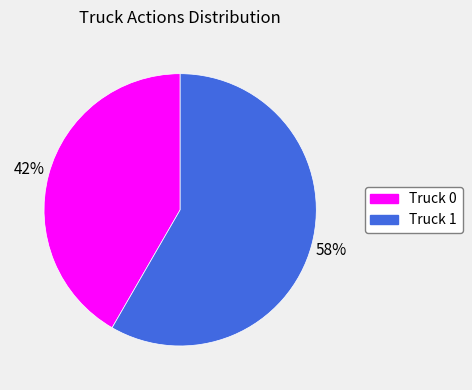

True or false: Truck 1 accounts for 58% of the total.

True